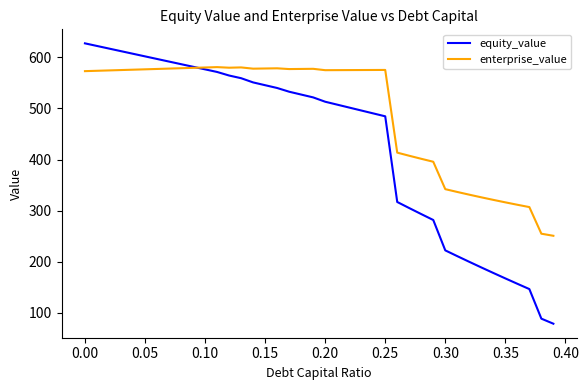

List the series in order of their peak value, lowest first.

enterprise_value, equity_value